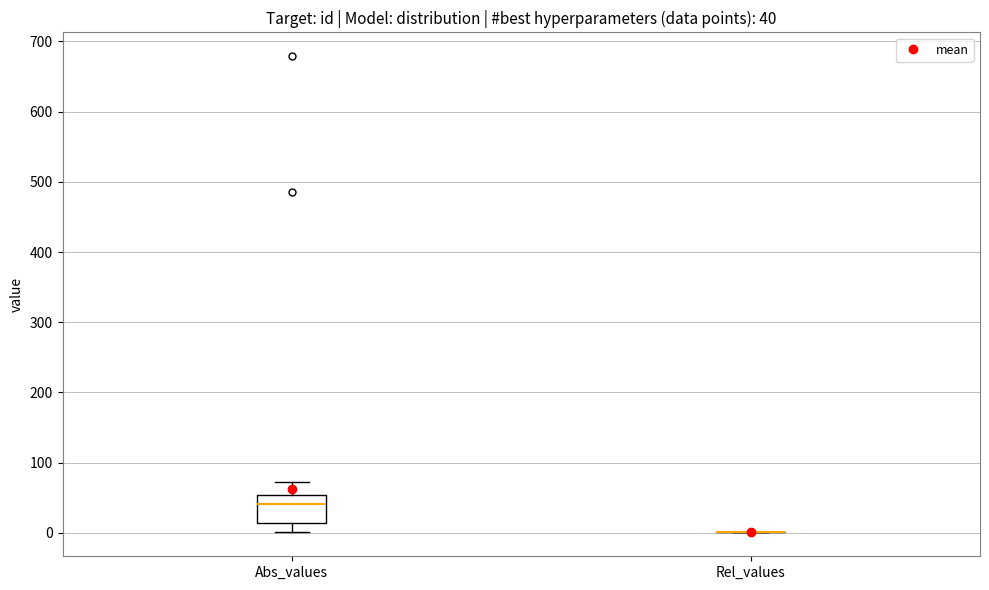

Which box is the tallest, from its lower edge to its upper edge?

Abs_values